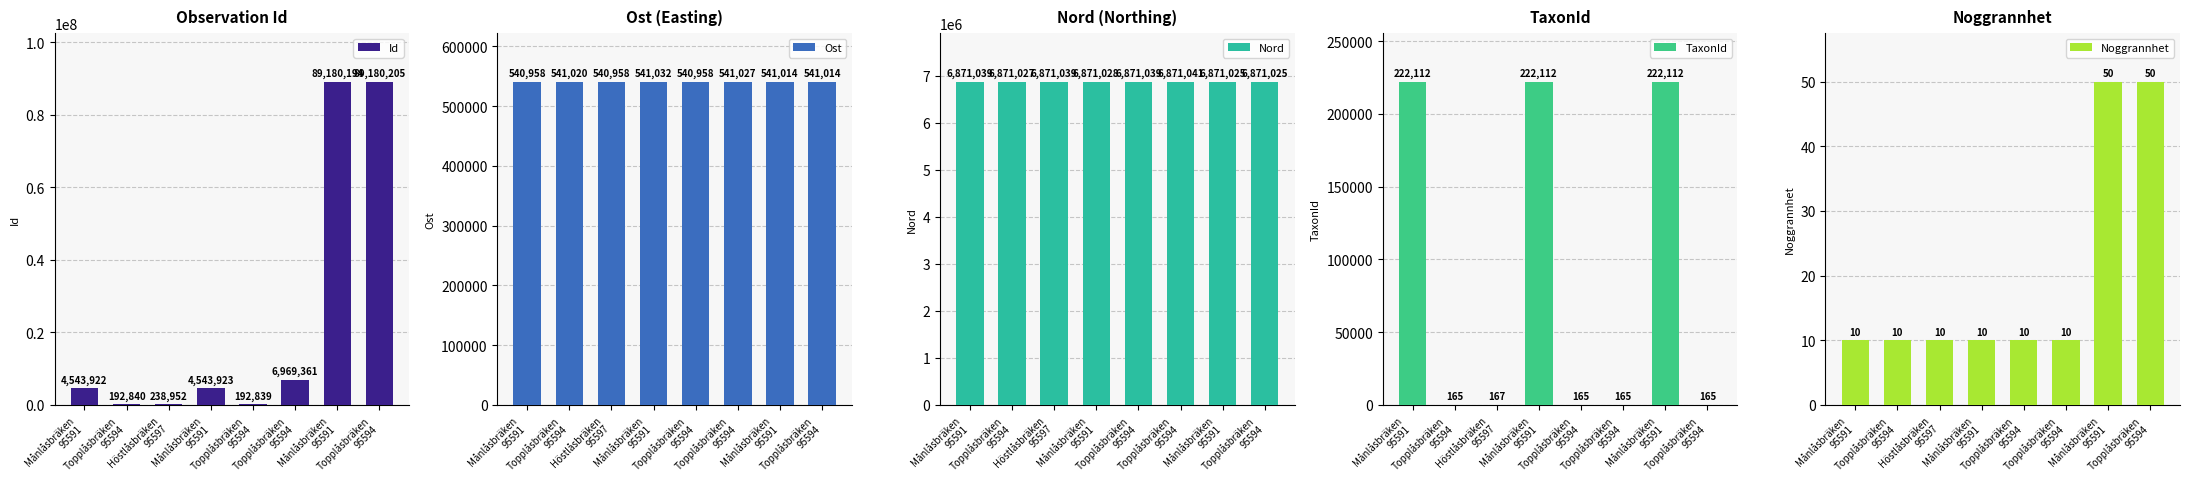

How many bars are there in total?

40